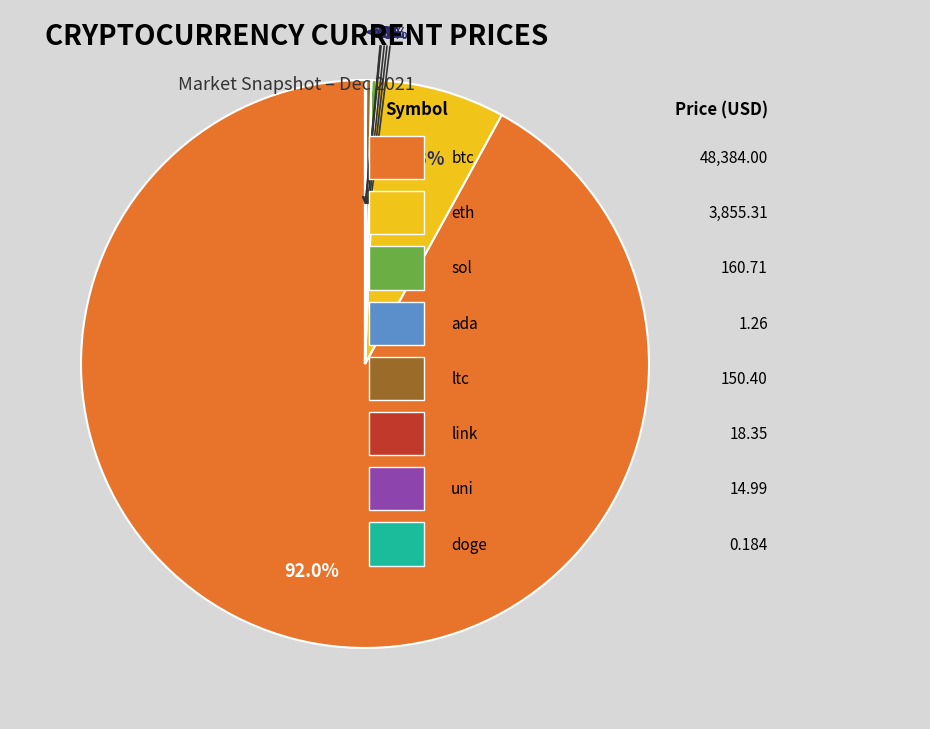

Combined, do link and btc account for over 50%?

Yes